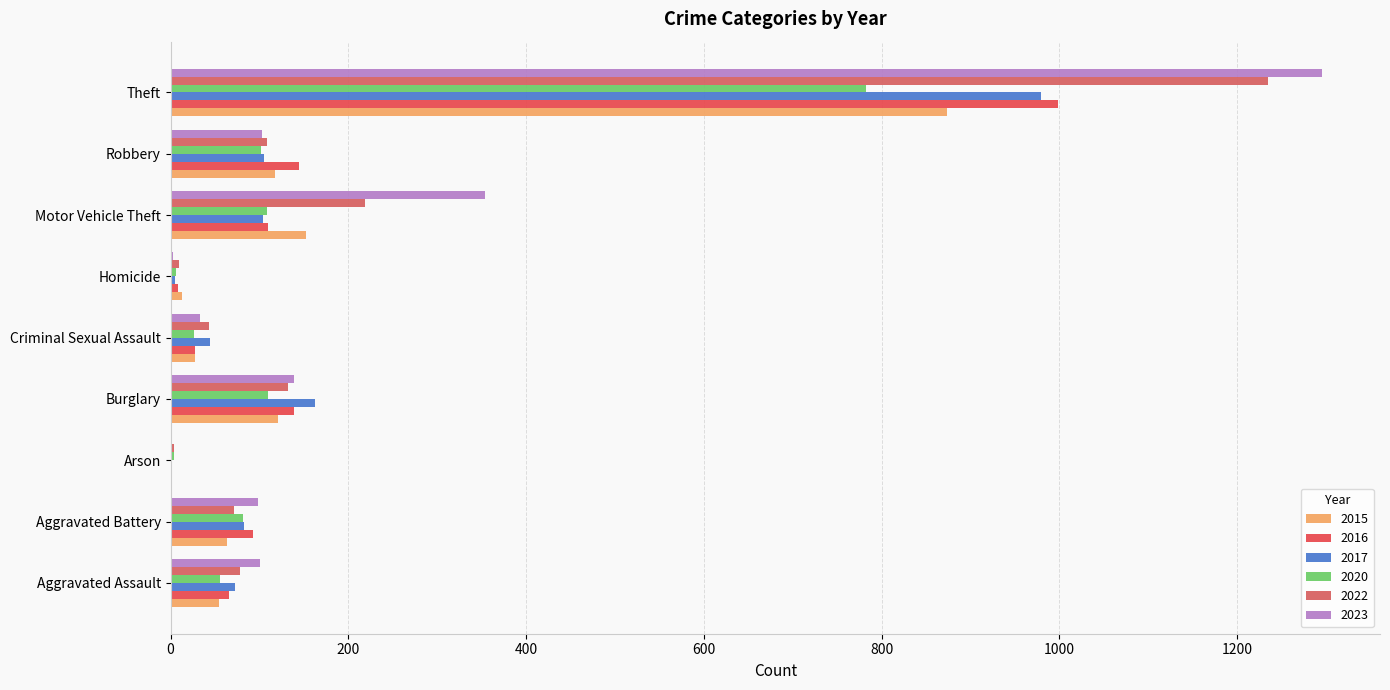

Which series has the largest total across all categories?

2023